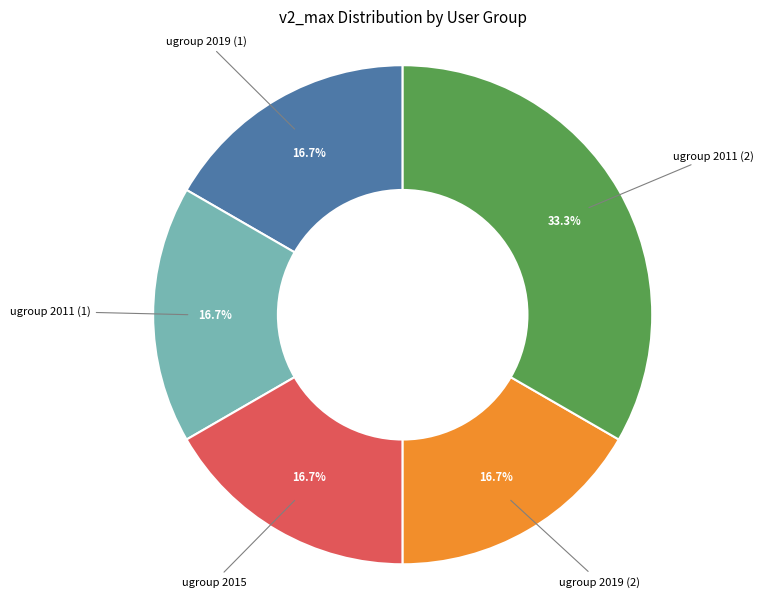

Does any single category account for the majority?

No